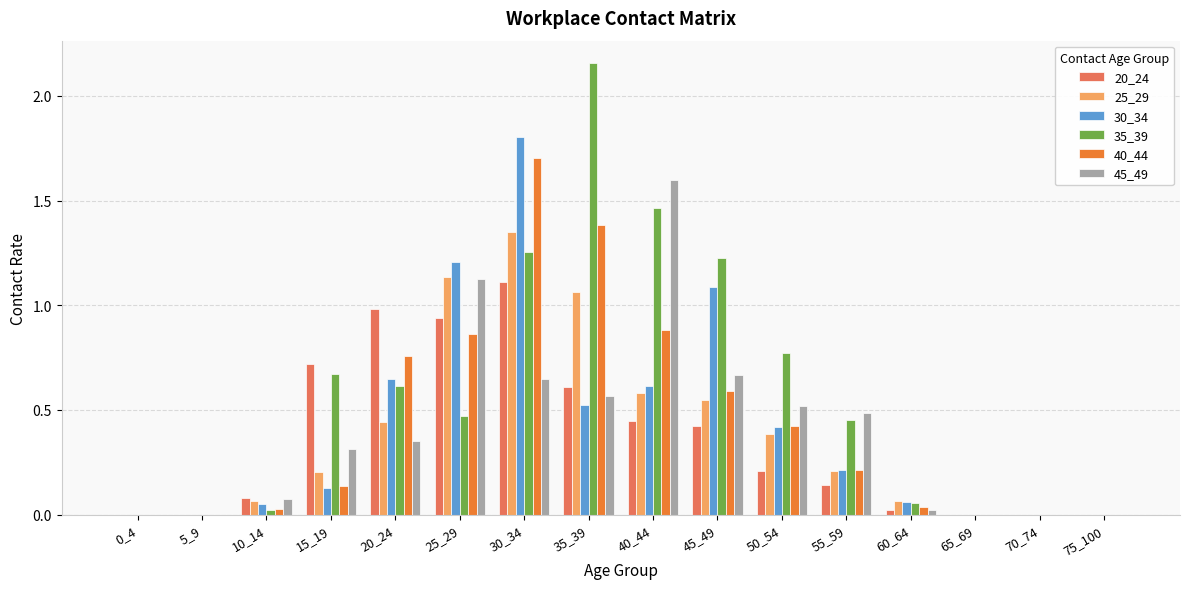

Is it true that 30_34 equals 0.5 at 45_49?

False